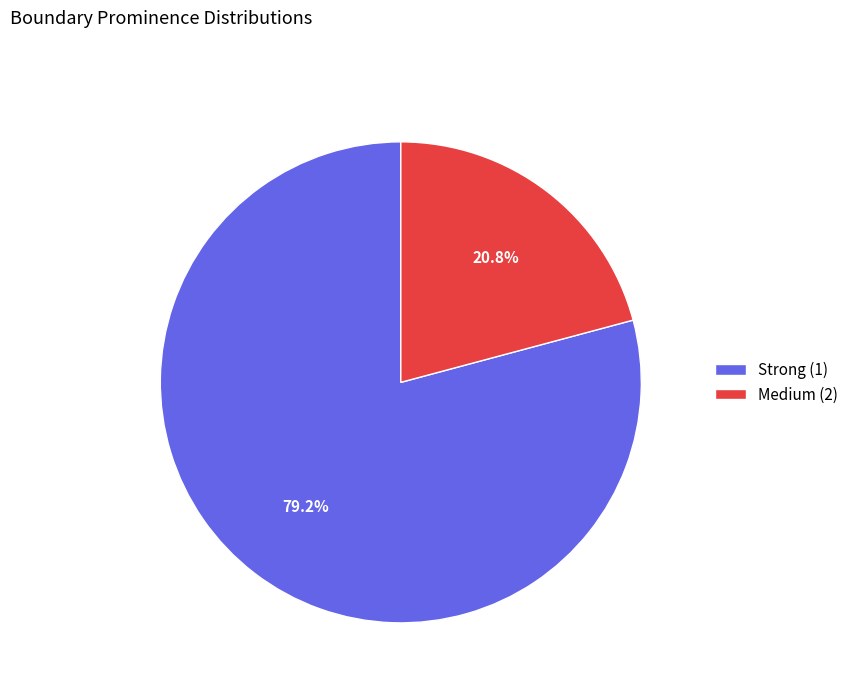

What is the majority slice?

Strong (1)